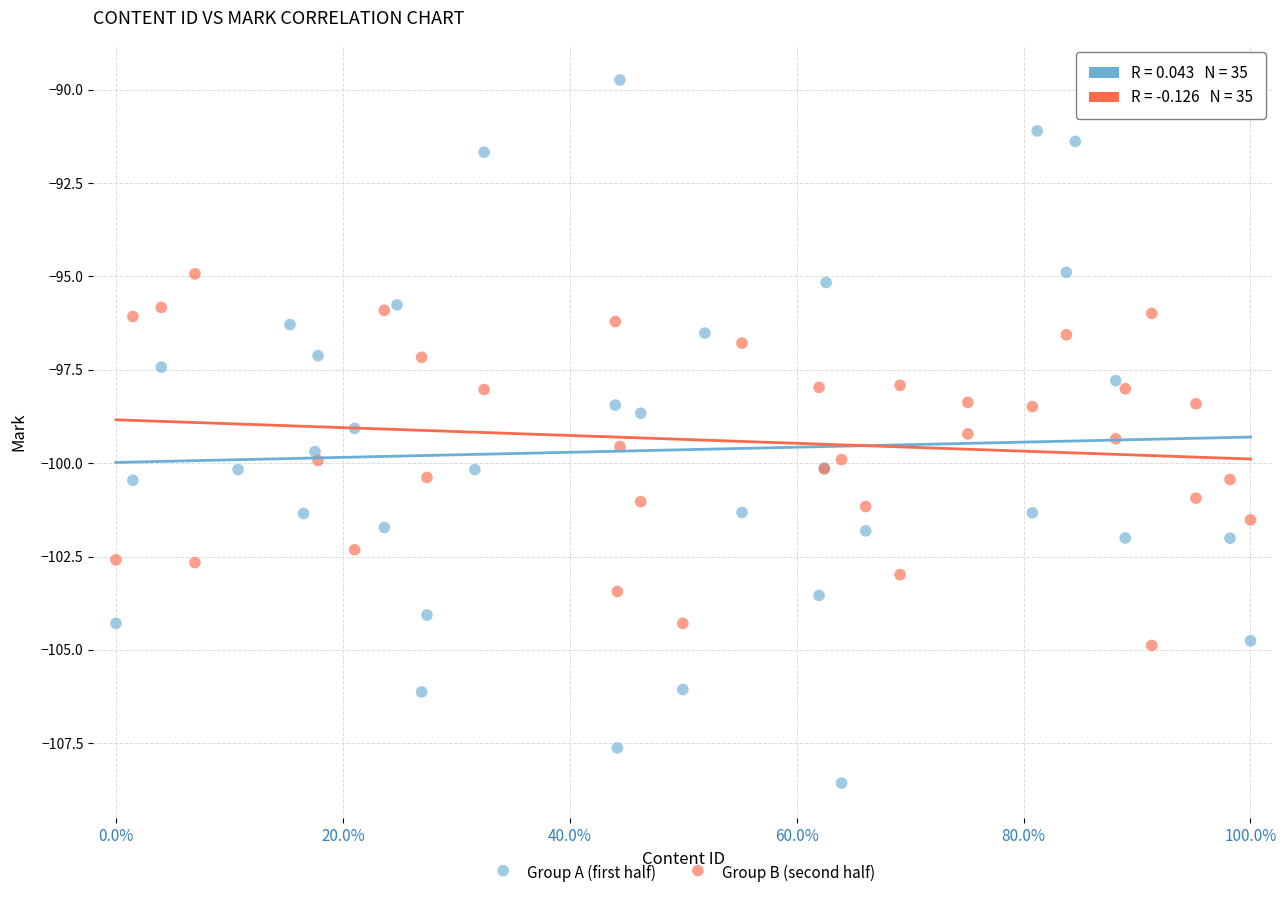

What are all the series names shown in the legend?

Group A (first half), Group B (second half)